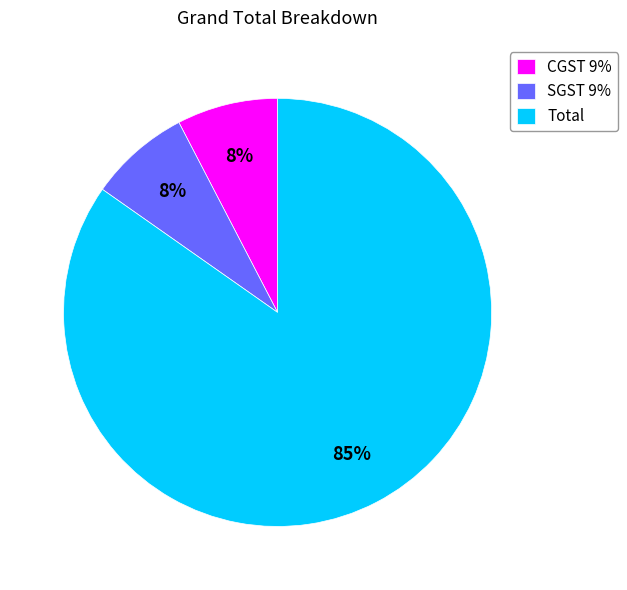

Does Total represent more than half of the total?

Yes